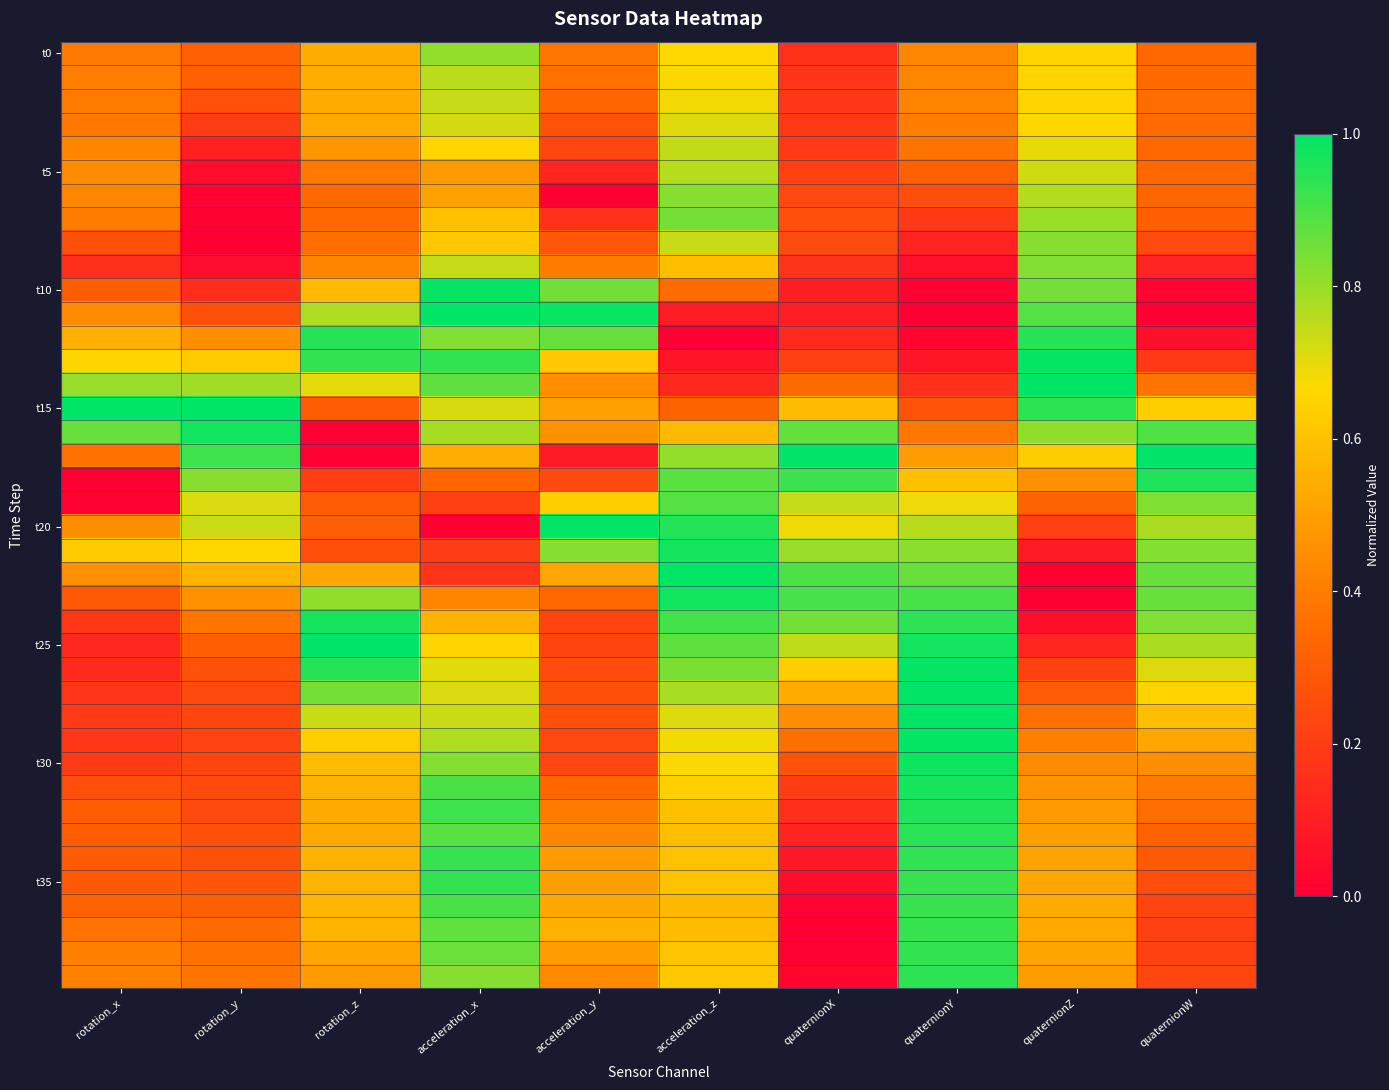

What is the total value across all series at acceleration_y?

16.8